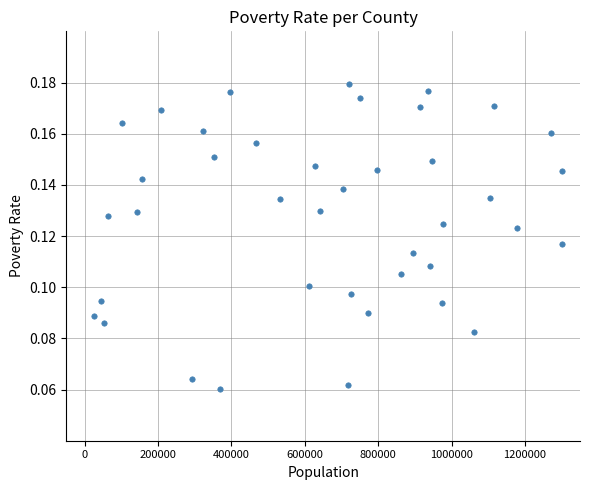

What is the range of X values (max minus min)?

1275299.0